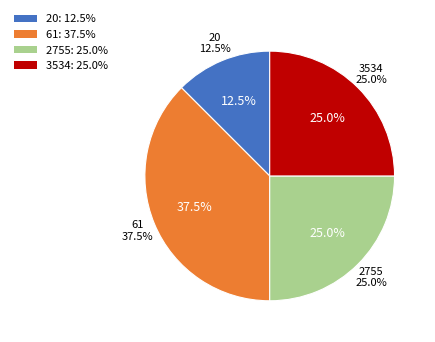

Rank the categories by value from lowest to highest.

20, 2755, 3534, 61